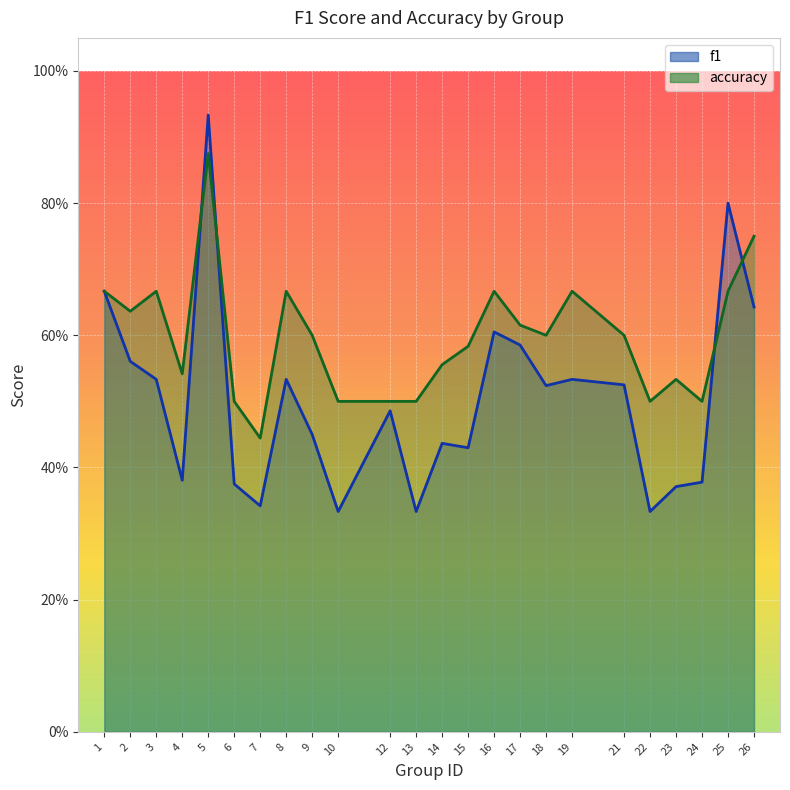

Reading right to left, list all the values displayed in this chart.

f1: 0.6	0.8	0.4	0.4	0.3	0.5	0.5	0.5	0.6	0.6	0.4	0.4	0.3	0.5	0.3	0.5	0.5	0.3	0.4	0.9	0.4	0.5	0.6	0.7
accuracy: 0.8	0.7	0.5	0.5	0.5	0.6	0.7	0.6	0.6	0.7	0.6	0.6	0.5	0.5	0.5	0.6	0.7	0.4	0.5	0.9	0.5	0.7	0.6	0.7